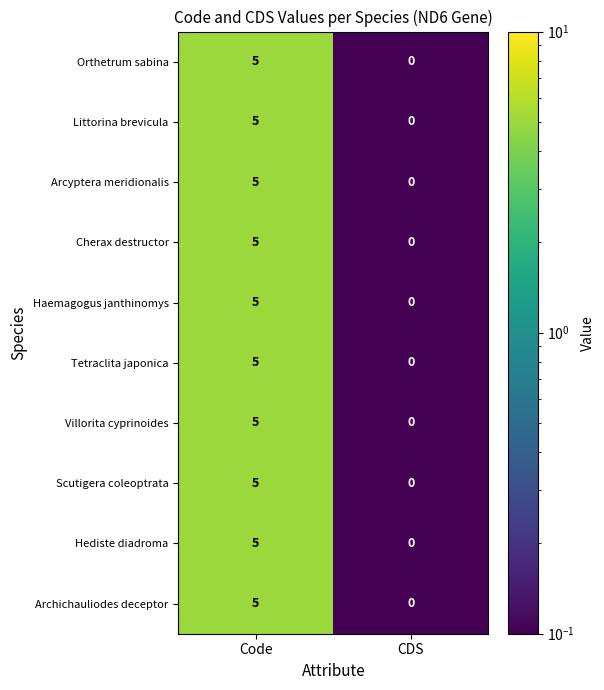

True or false: Hediste diadroma has a value of 2 at CDS.

False